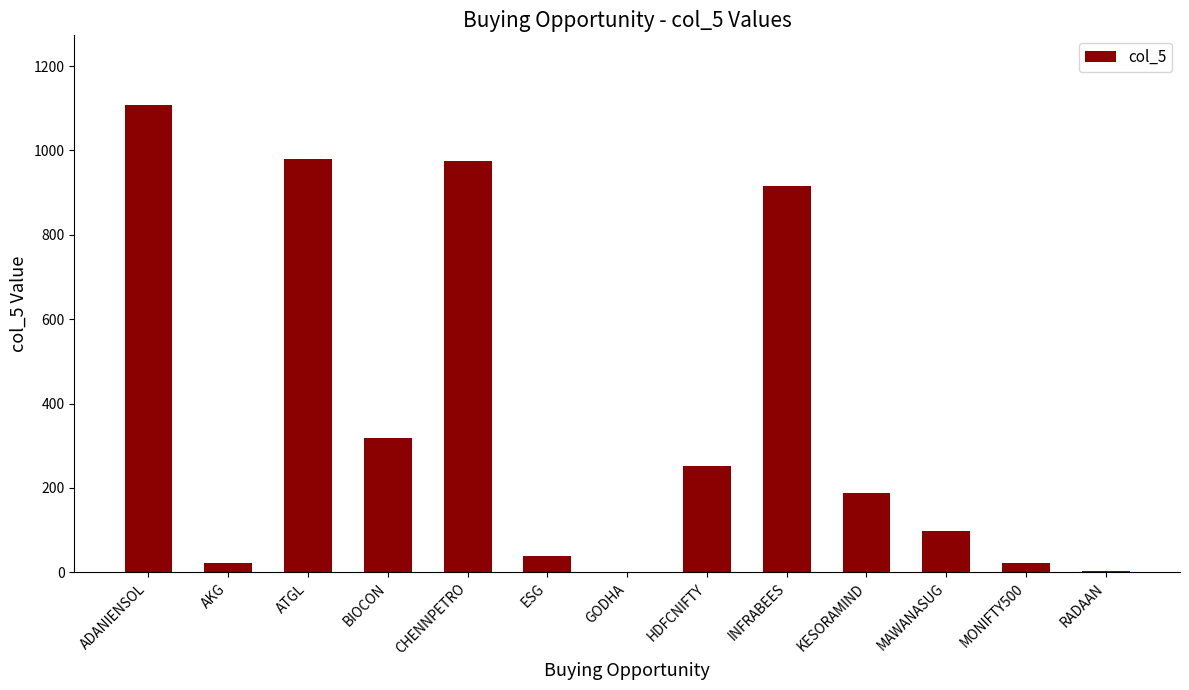

The value at ESG is 38.6. True or false?

True